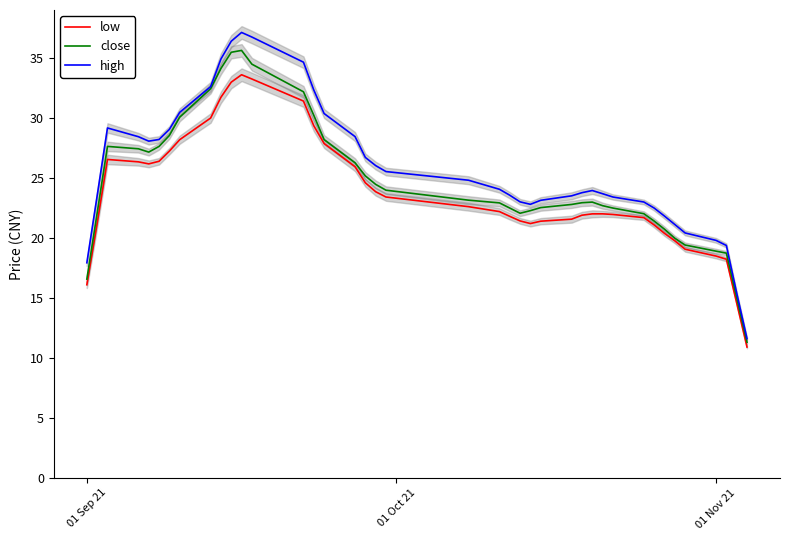

What is the minimum value for low?

10.9